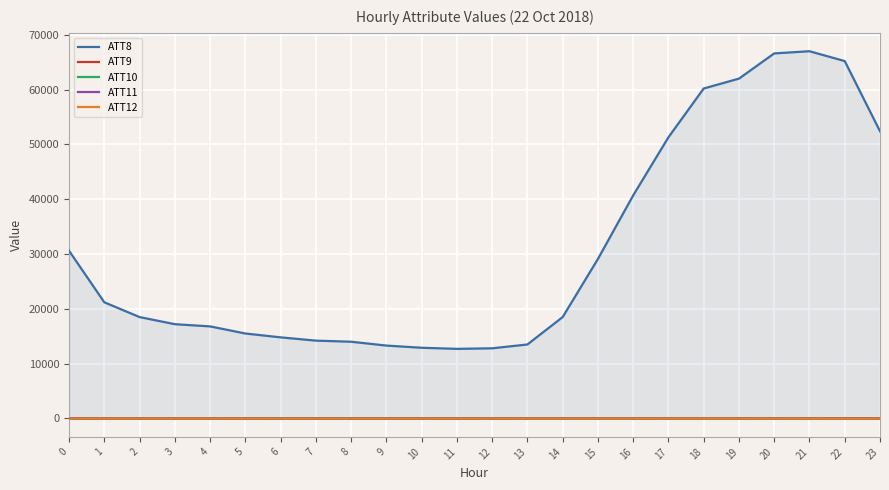

Which has a higher value, 7 or 9?

7